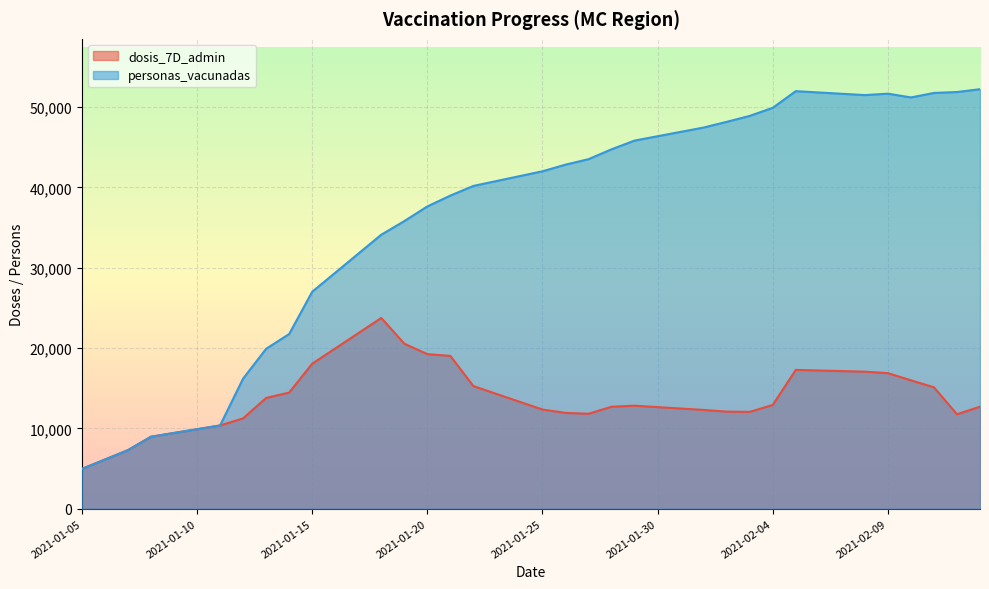

At which label is personas_vacunadas closest to 28582?

2021-01-16